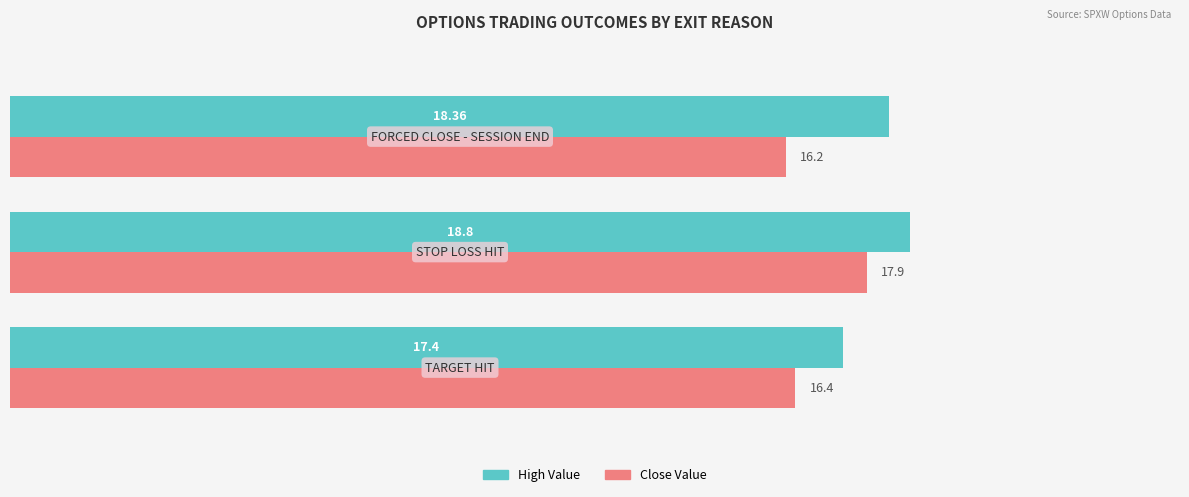

How many series are shown in this chart?

2